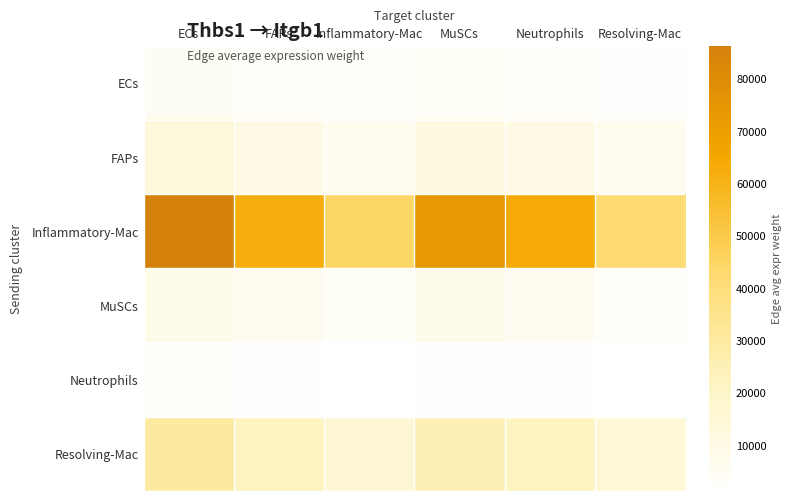

Rank the series at Neutrophils from highest to lowest value.

Inflammatory-Mac, Resolving-Mac, FAPs, MuSCs, ECs, Neutrophils